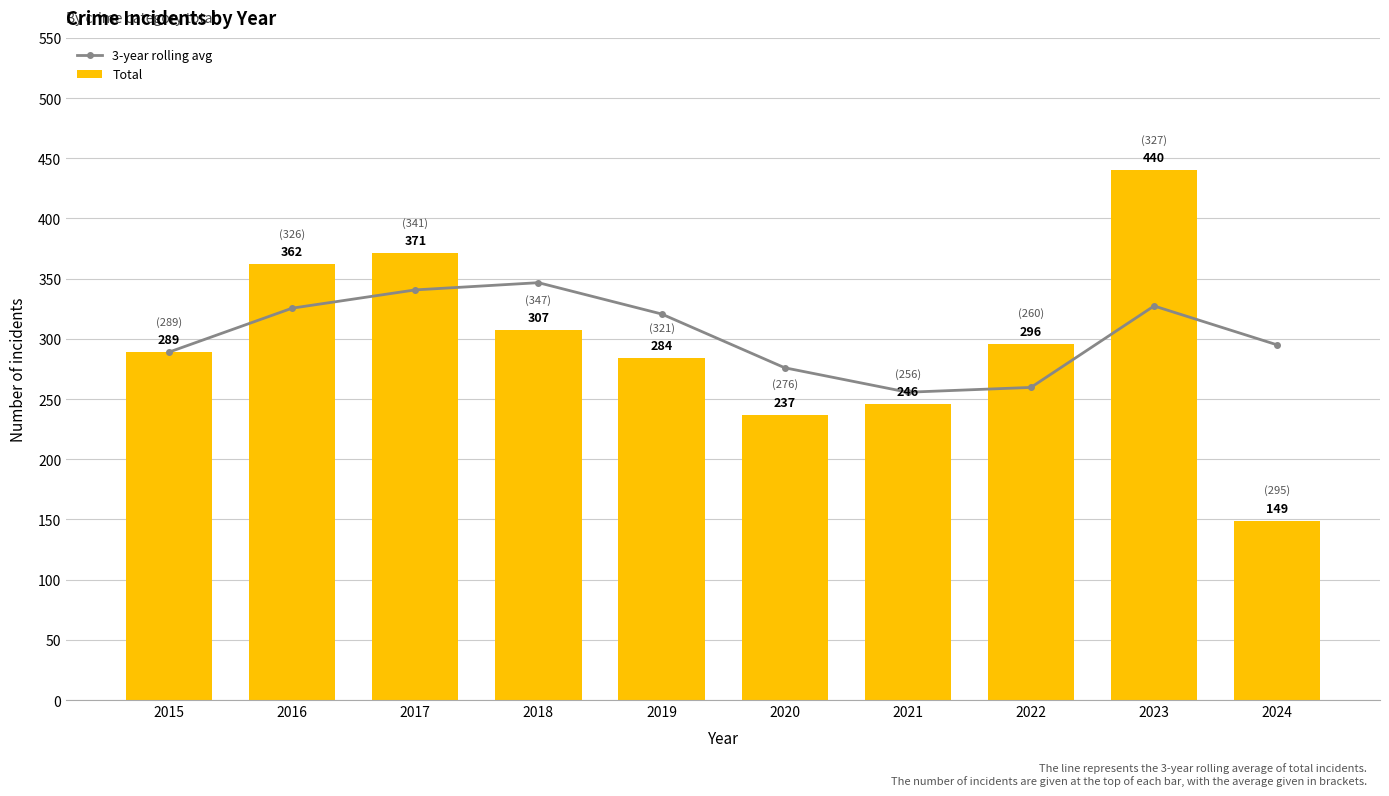

How many values in the 3-year rolling avg series are below 320?

5